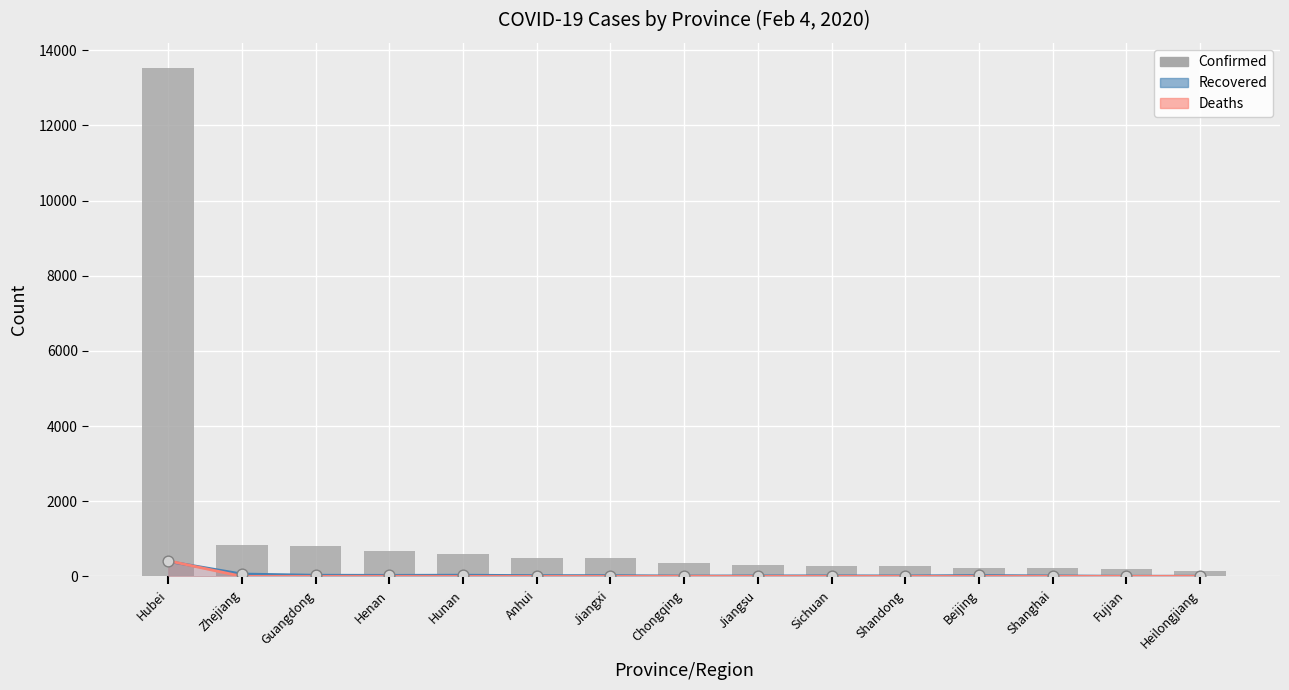

Between Shanghai and Henan, which is larger?

Henan